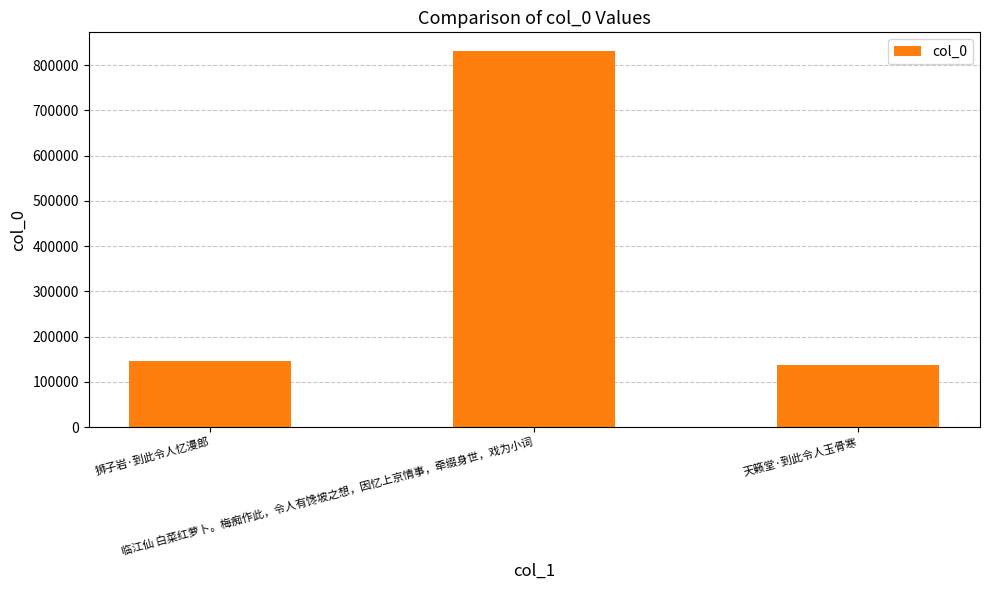

Does the chart contain any negative values?

No